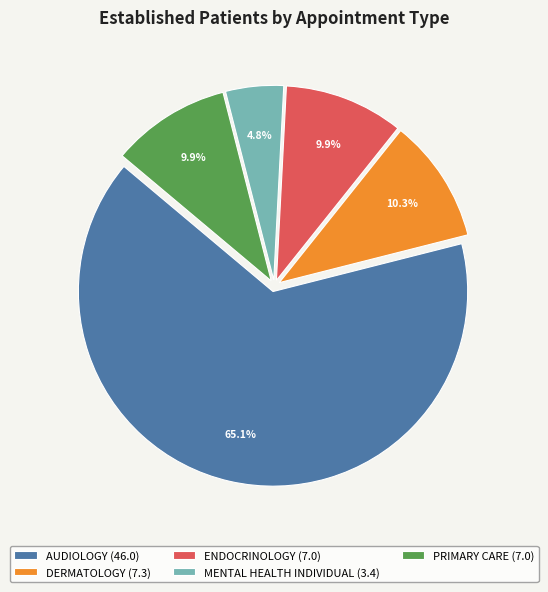

True or false: ENDOCRINOLOGY accounts for 1% of the total.

False